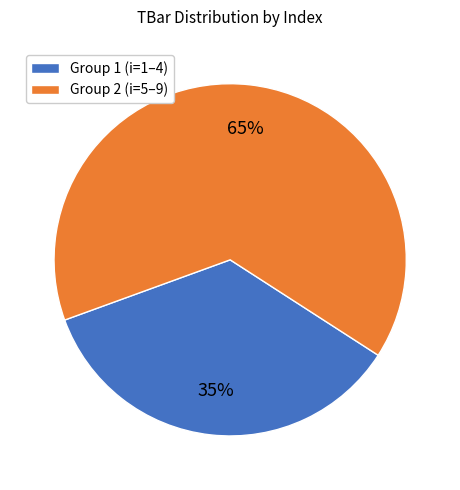

Which category has the biggest portion of the pie?

Group 2 (i=5–9)